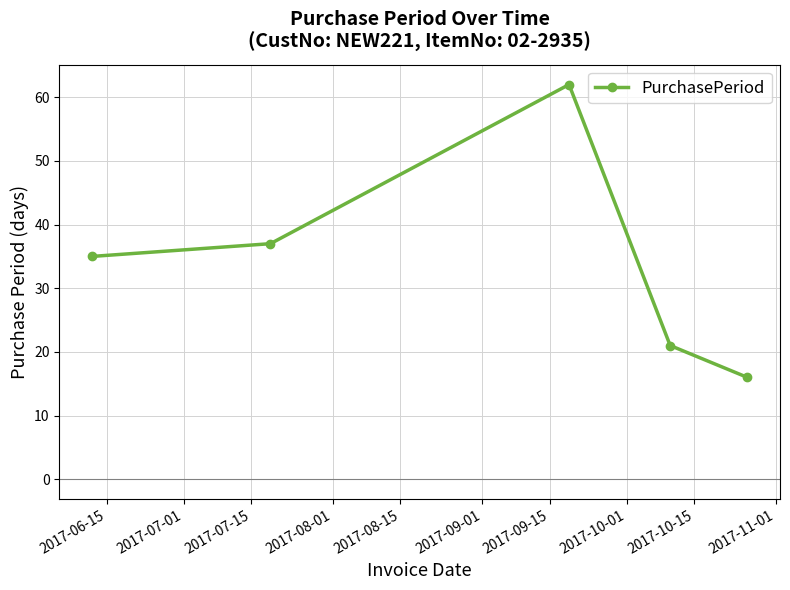

Reading right to left, list all the values displayed in this chart.

16	21	62	37	35